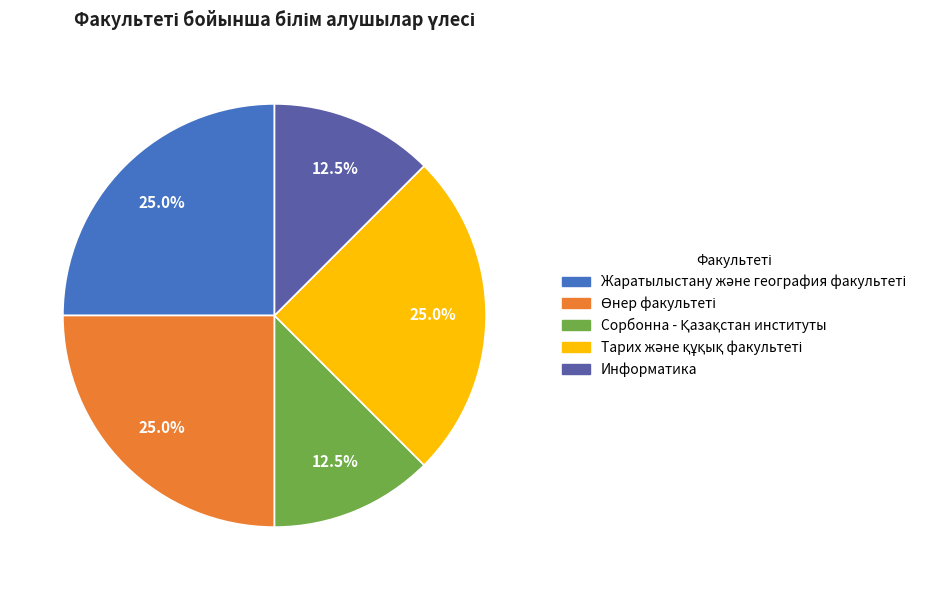

Is there a majority slice in this chart?

No